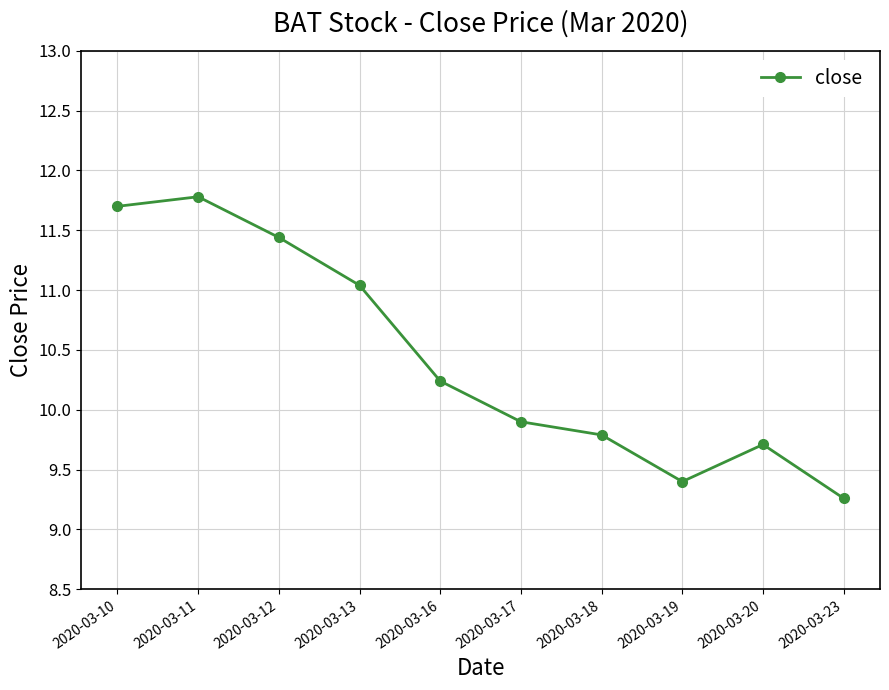

How many categories are shown in the chart?

10